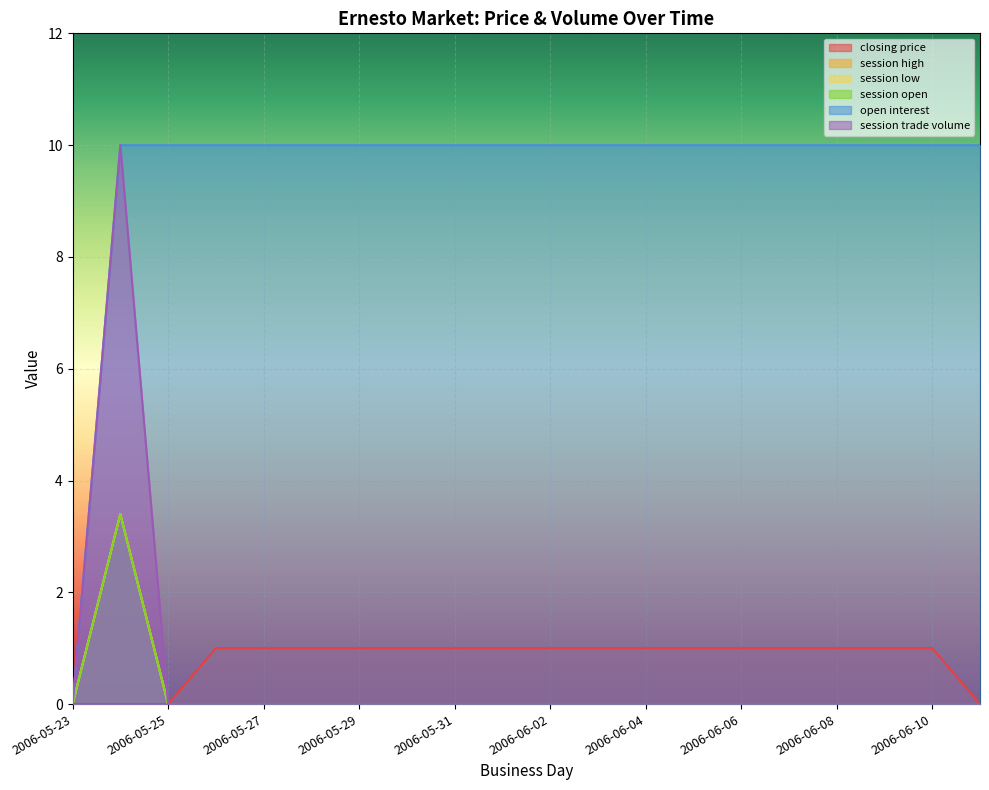

At which category does session trade volume reach its first local peak?

2006-05-24